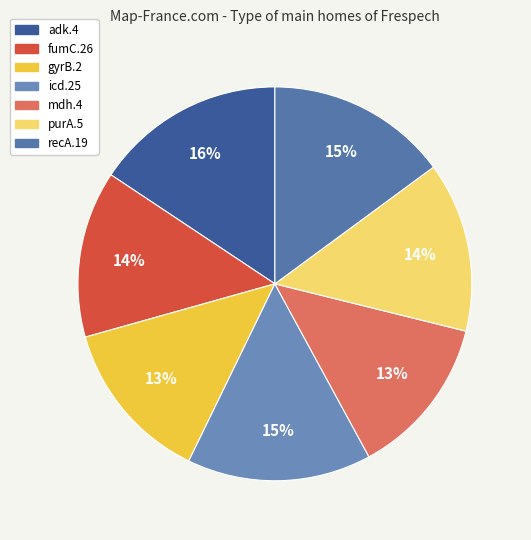

What is the smallest slice in the pie chart?

mdh.4